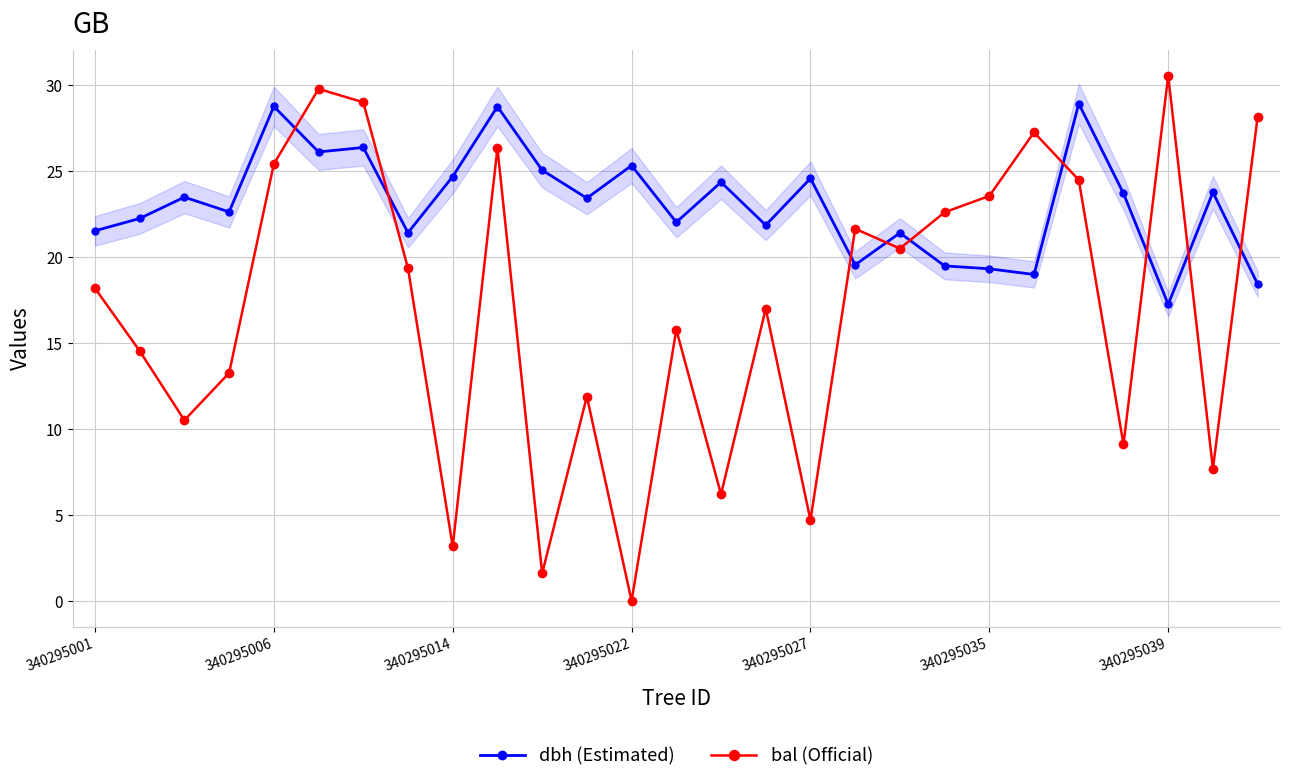

What is the difference between the maximum and minimum values in the bal (Official) series?

30.6